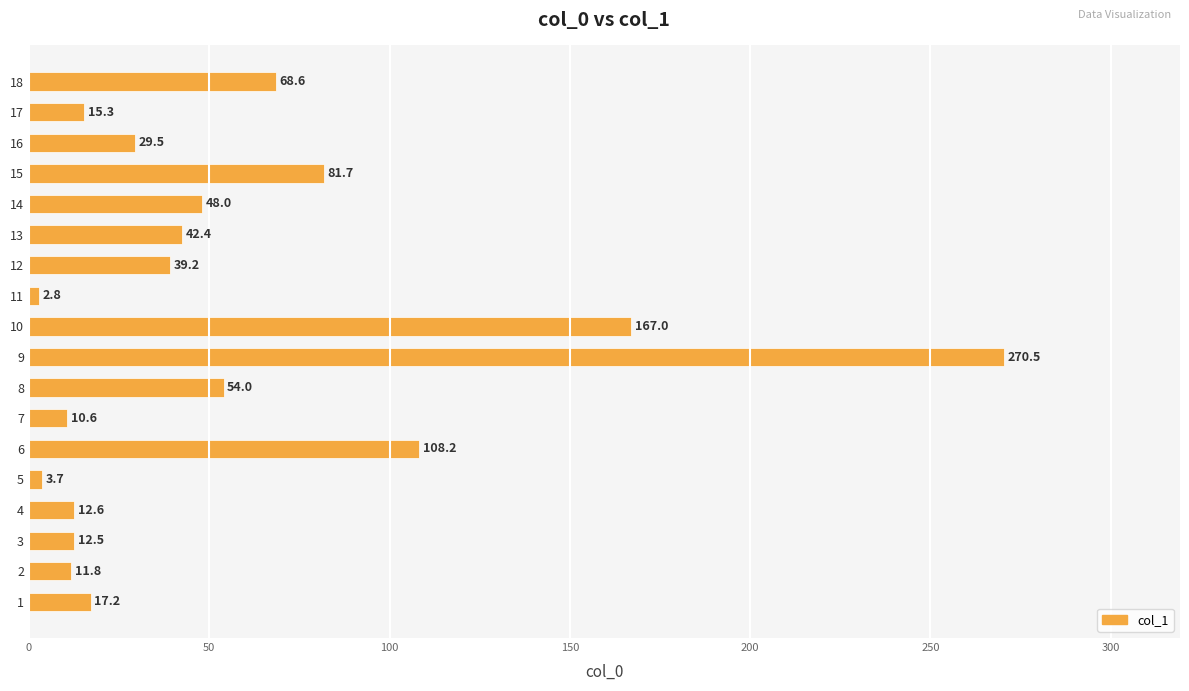

The value at 18 is 68.6. True or false?

True